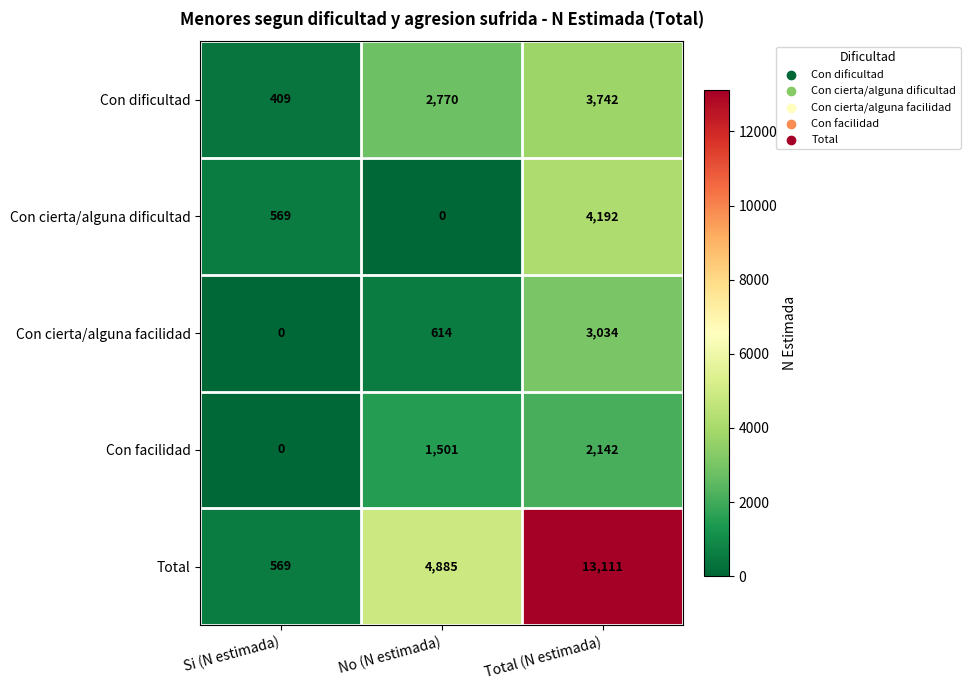

Which series changed the most between No (N estimada) and Total (N estimada)?

Total